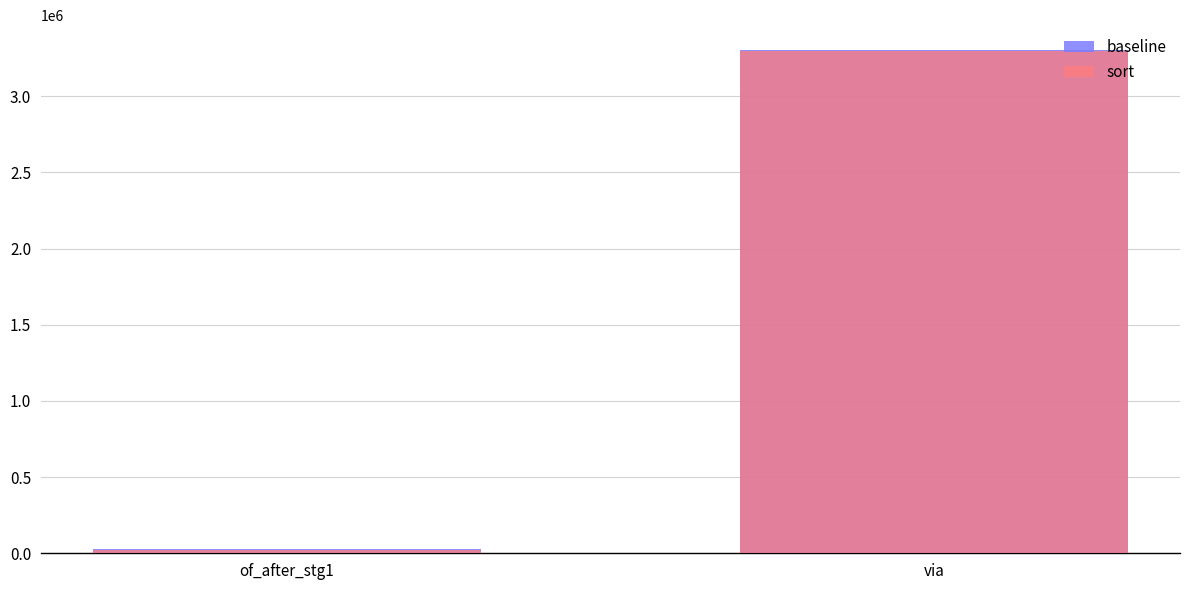

Reading left to right, what are all the values shown in this chart?

baseline: of_after_stg1=26052	via=3301836
sort: of_after_stg1=21487	via=3297764